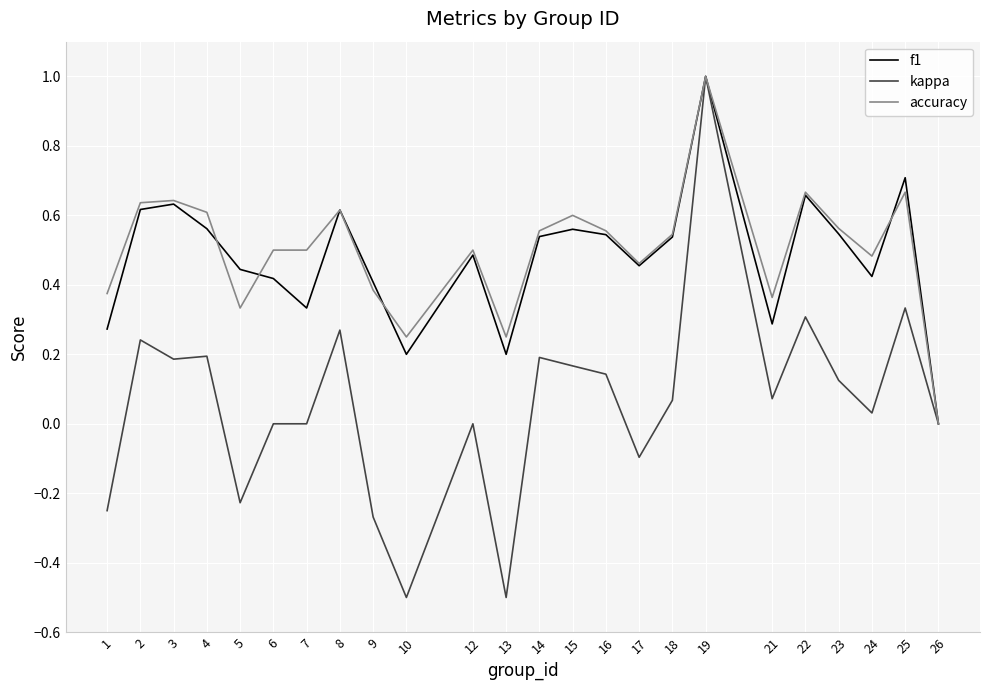

Between 15 and 17, which series saw the biggest shift?

kappa